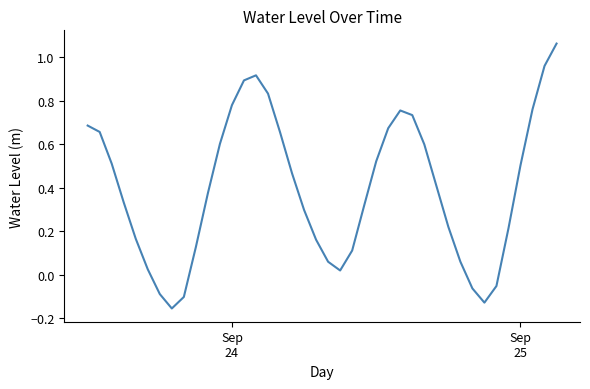

How many interior local valleys (lower than both neighbors) does the data have?

3